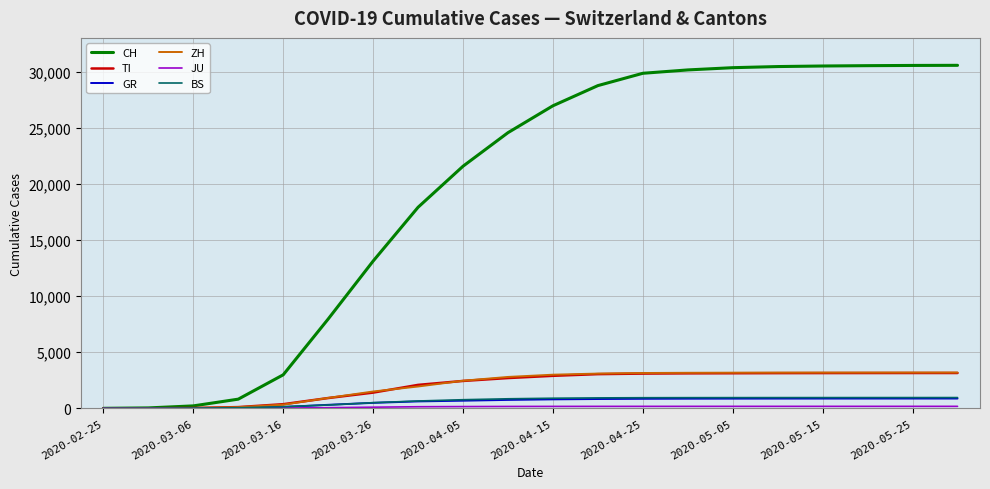

How many values in the CH series are below 27000?

10